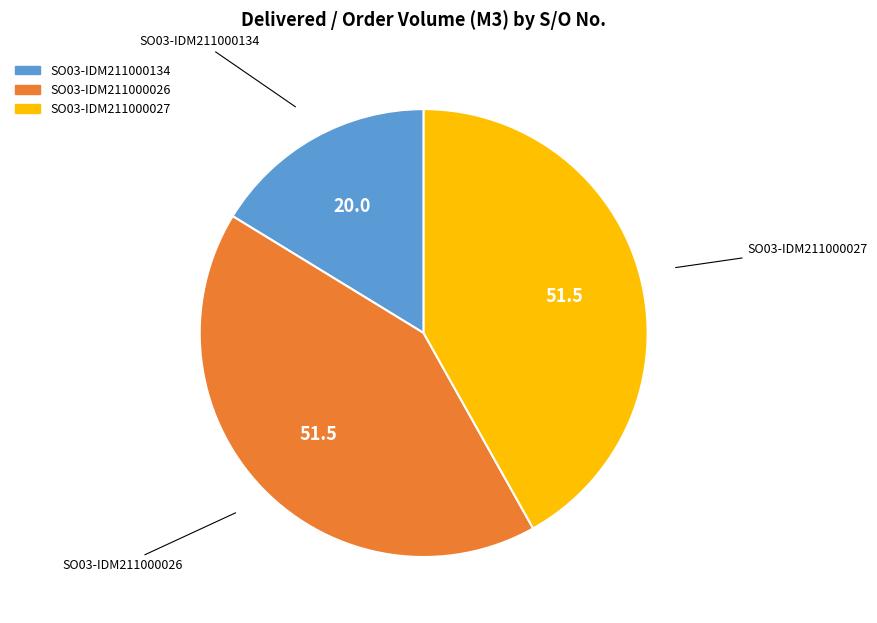

Is the sum of SO03-IDM211000026 and SO03-IDM211000027 greater than half?

Yes